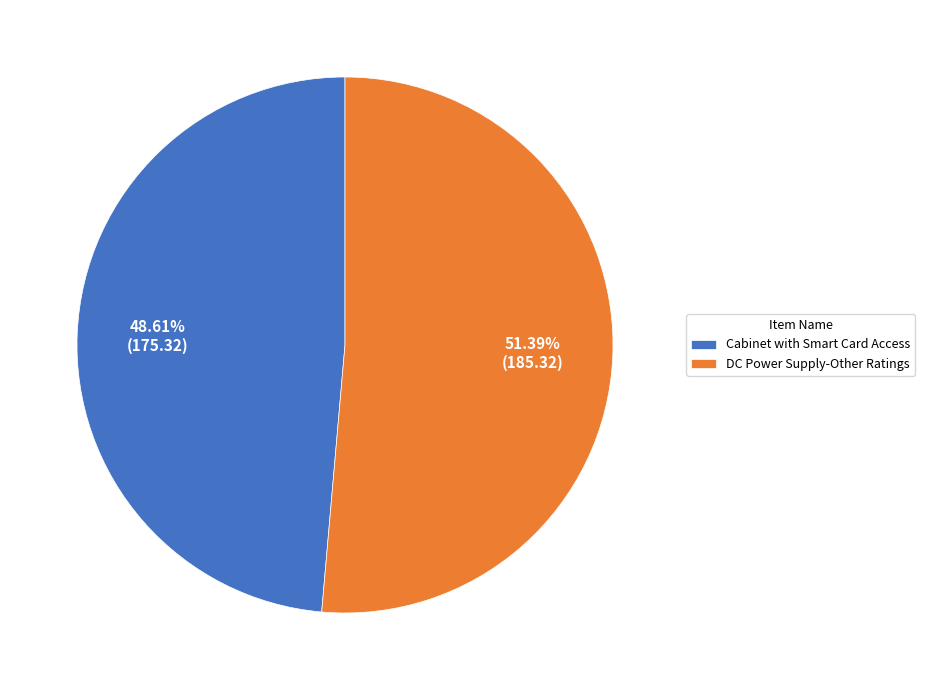

True or false: DC Power Supply-Other Ratings accounts for 51% of the total.

True